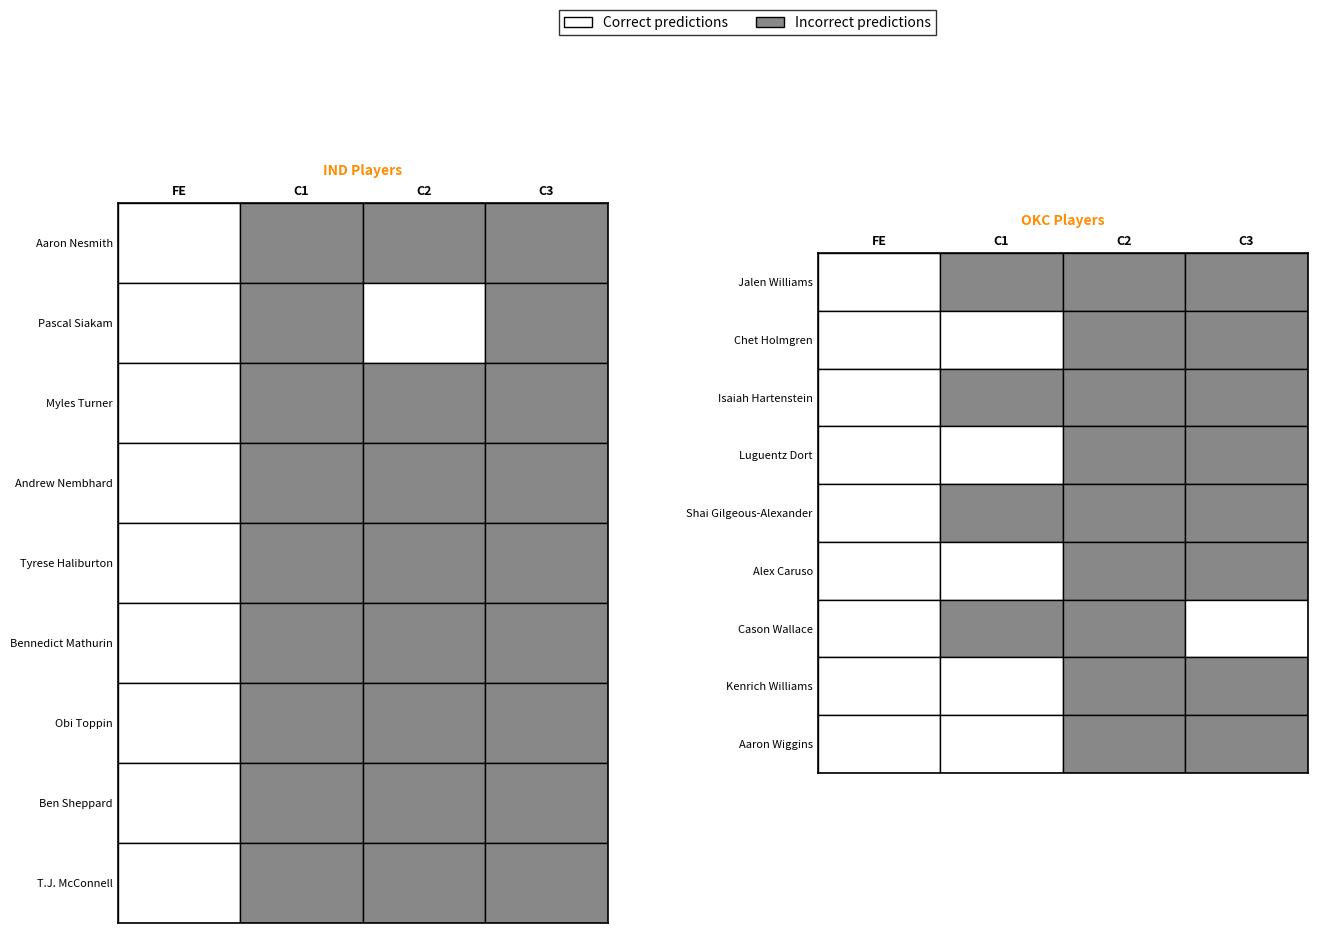

Reading left to right, what are all the values shown in this chart?

Aaron Nesmith: 0=0	1=1	2=1	3=1
Pascal Siakam: 0=0	1=1	2=0	3=1
Myles Turner: 0=0	1=1	2=1	3=1
Andrew Nembhard: 0=0	1=1	2=1	3=1
Tyrese Haliburton: 0=0	1=1	2=1	3=1
Bennedict Mathurin: 0=0	1=1	2=1	3=1
Obi Toppin: 0=0	1=1	2=1	3=1
Ben Sheppard: 0=0	1=1	2=1	3=1
T.J. McConnell: 0=0	1=1	2=1	3=1
Jalen Williams: 0=0	1=1	2=1	3=1
Chet Holmgren: 0=0	1=0	2=1	3=1
Isaiah Hartenstein: 0=0	1=1	2=1	3=1
Luguentz Dort: 0=0	1=0	2=1	3=1
Shai Gilgeous-Alexander: 0=0	1=1	2=1	3=1
Alex Caruso: 0=0	1=0	2=1	3=1
Cason Wallace: 0=0	1=1	2=1	3=0
Kenrich Williams: 0=0	1=0	2=1	3=1
Aaron Wiggins: 0=0	1=0	2=1	3=1